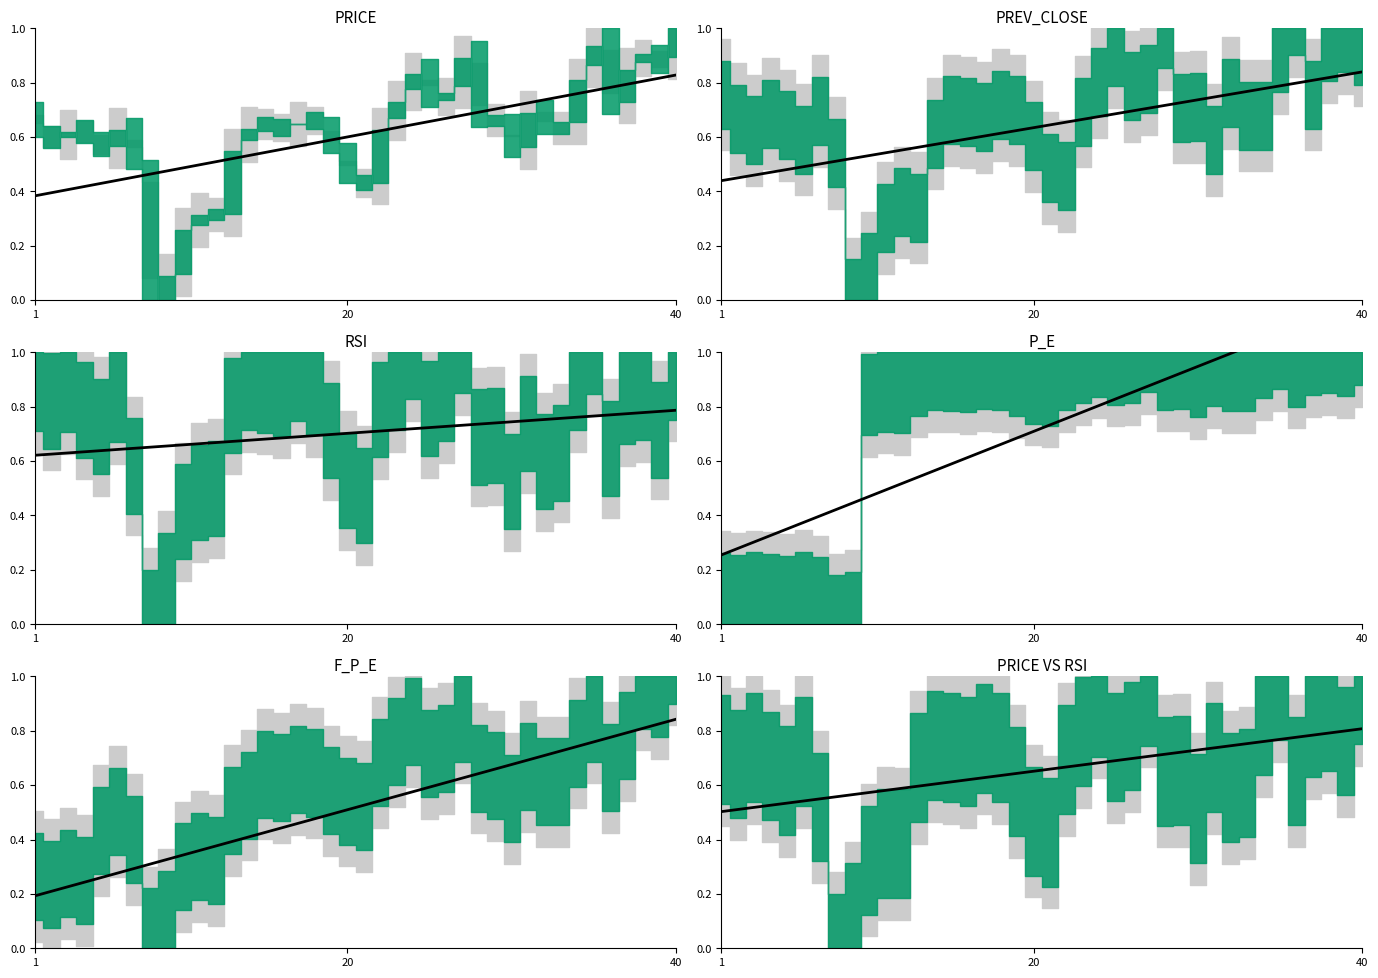

Count the number of categories in the chart.

40